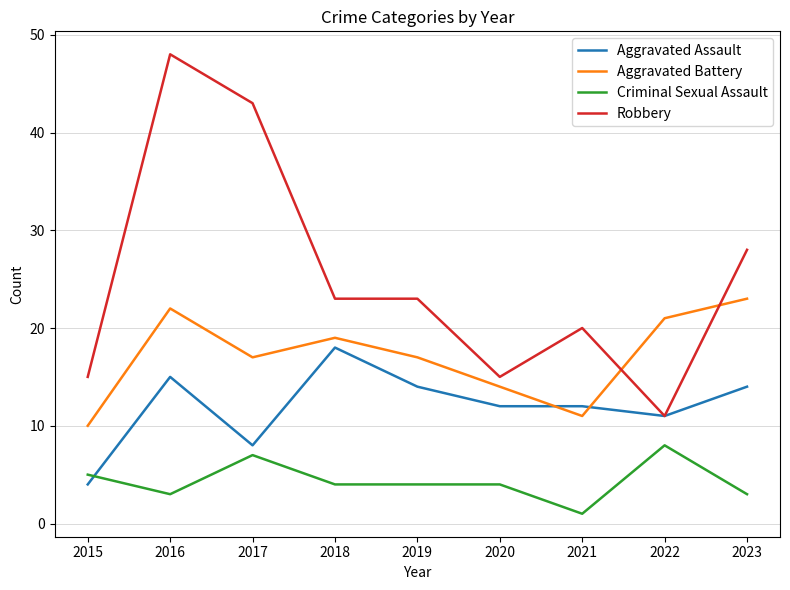

Reading right to left, extract all data points from this chart.

Aggravated Assault: 14	11	12	12	14	18	8	15	4
Aggravated Battery: 23	21	11	14	17	19	17	22	10
Criminal Sexual Assault: 3	8	1	4	4	4	7	3	5
Robbery: 28	11	20	15	23	23	43	48	15